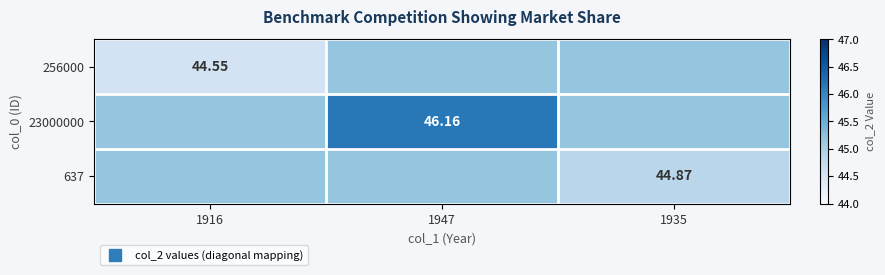

How many series are shown in this chart?

3